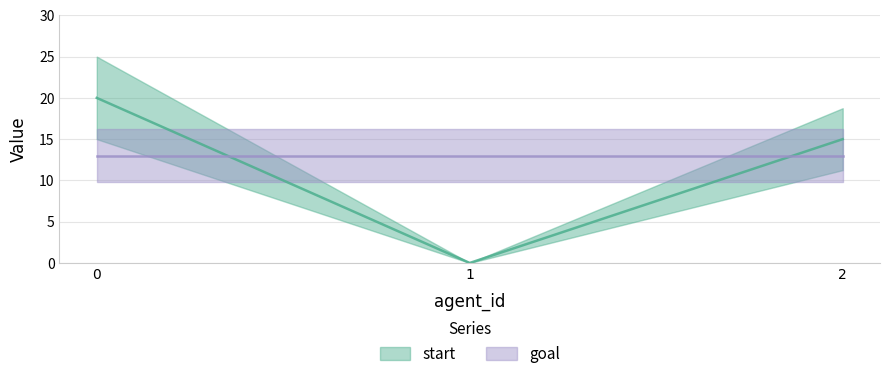

What is the sum of all values?

35